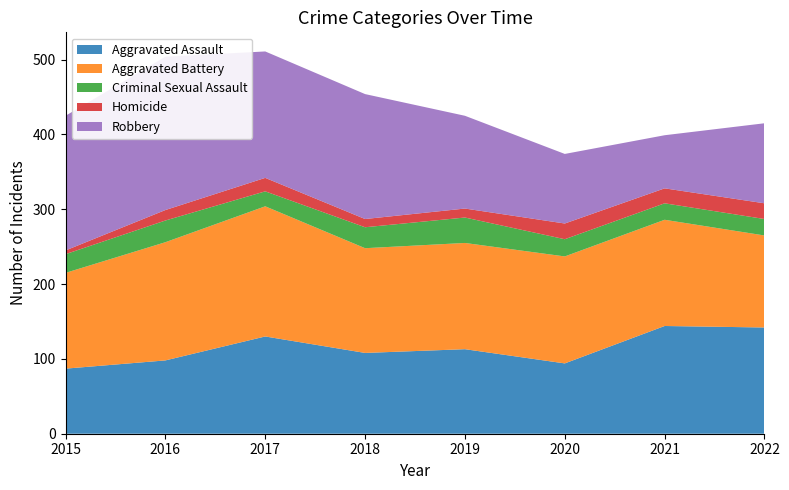

Reading right to left, list all the values displayed in this chart.

Aggravated Assault: 142	144	94	113	108	130	98	87
Aggravated Battery: 123	142	143	142	140	174	158	128
Criminal Sexual Assault: 22	22	23	34	28	20	29	25
Homicide: 21	20	21	12	11	18	14	5
Robbery: 107	71	93	124	167	169	205	180